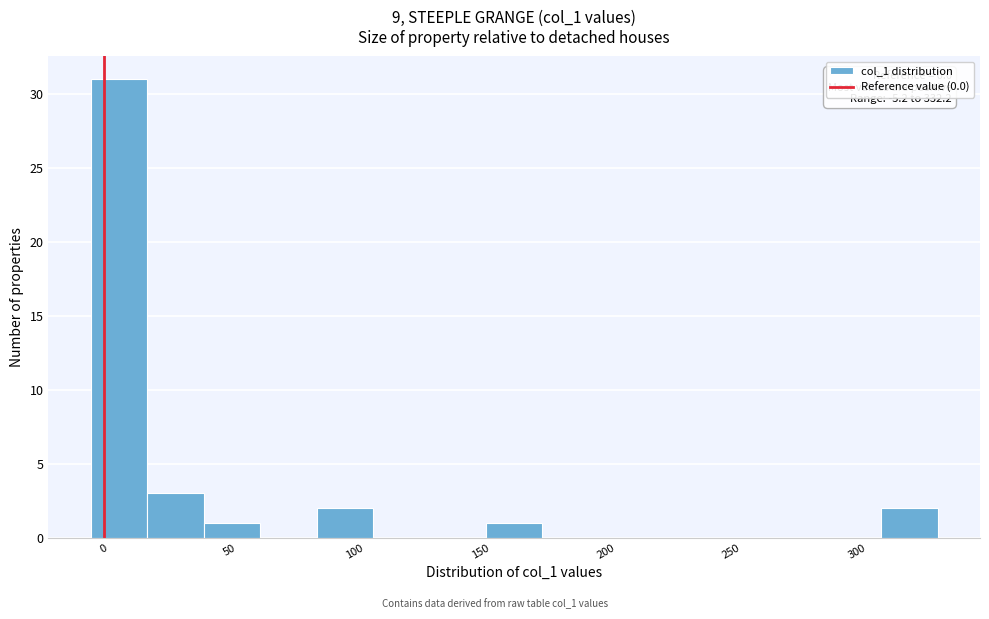

Over which range of the x-axis is the bar tallest?

-5 to 15